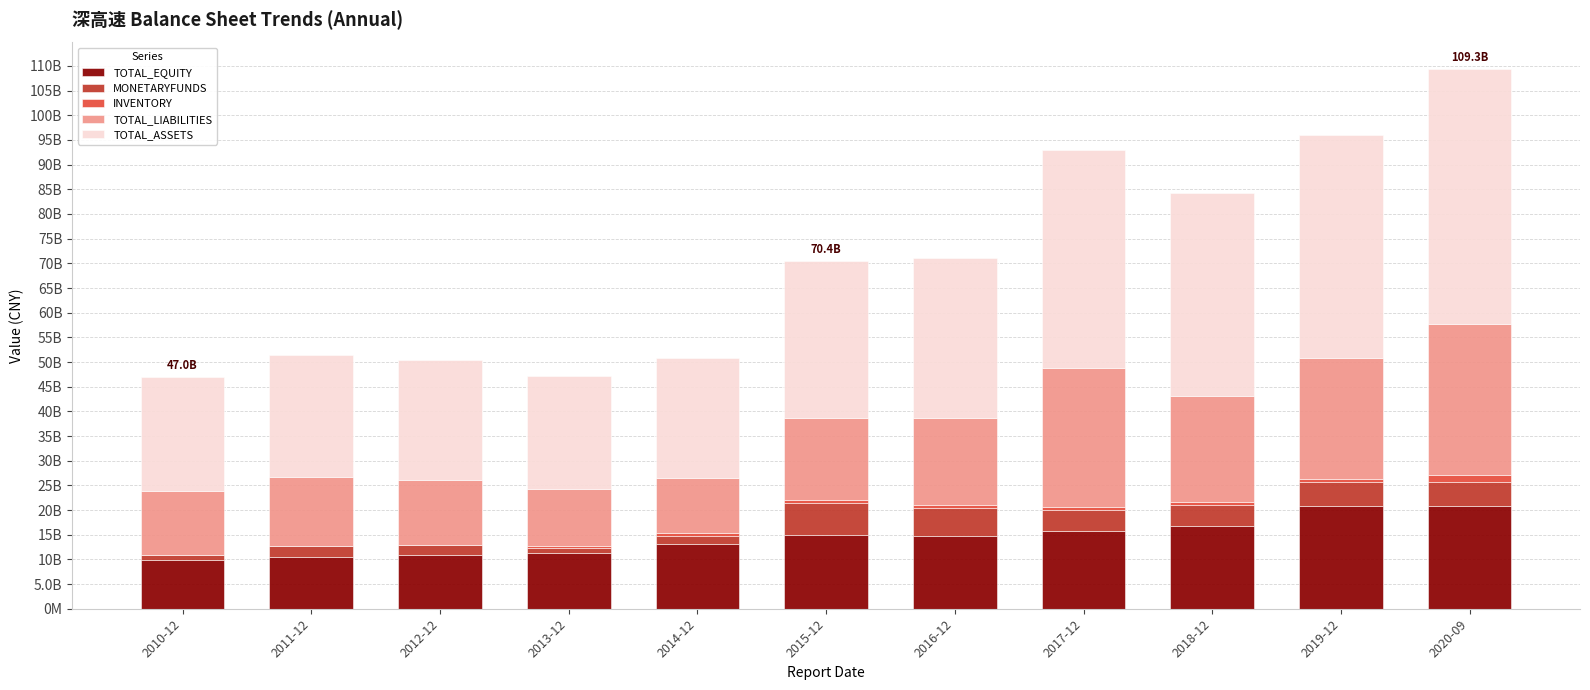

At which category is the sum across all series the highest?

2020-09